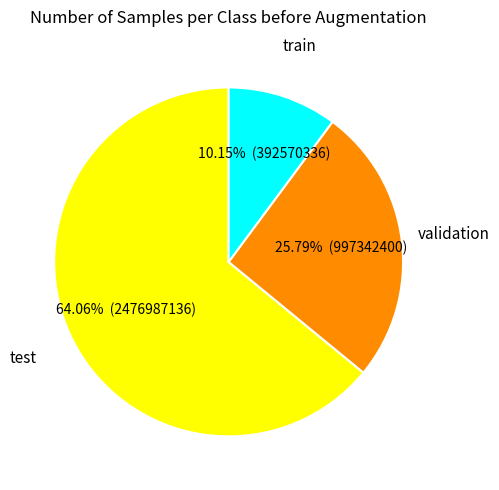

Does any single category account for the majority?

Yes